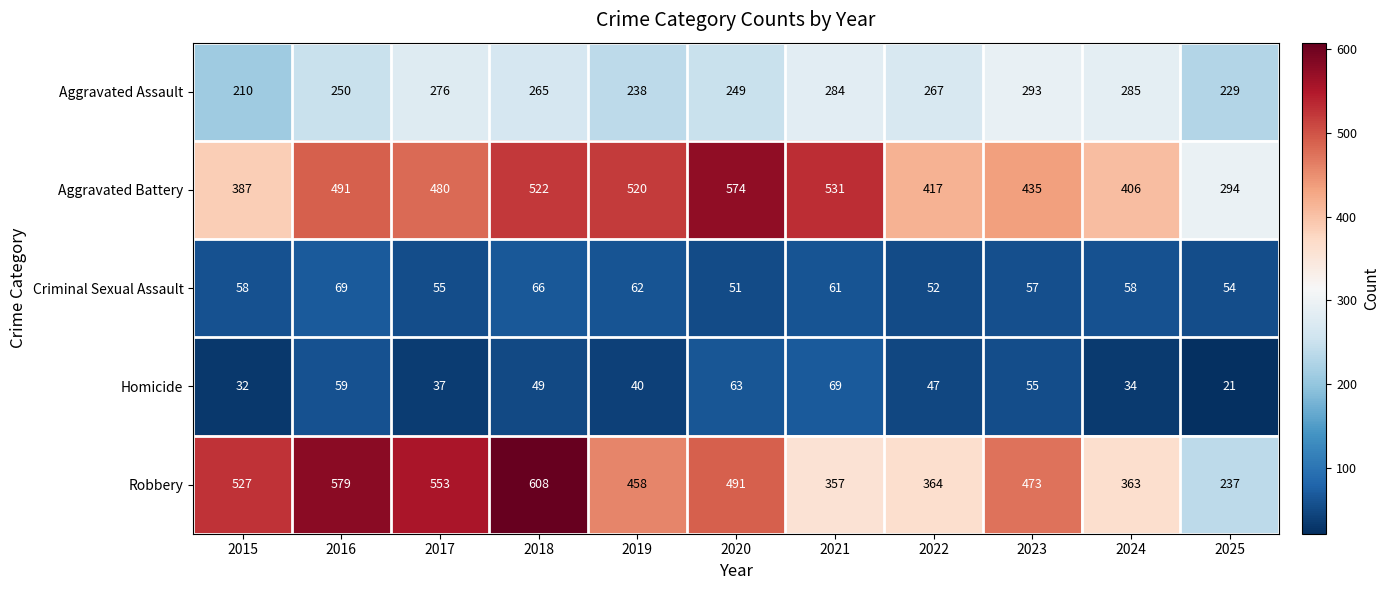

What is the sum of all Robbery values?

5010